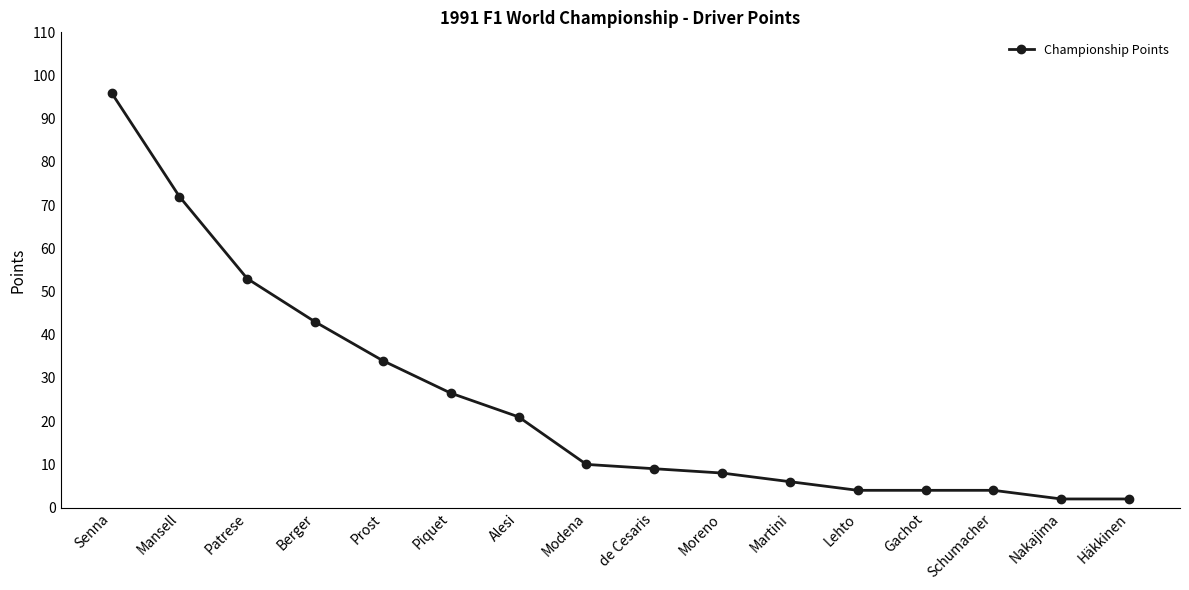

What is the label of the 1st point from the right?

Häkkinen